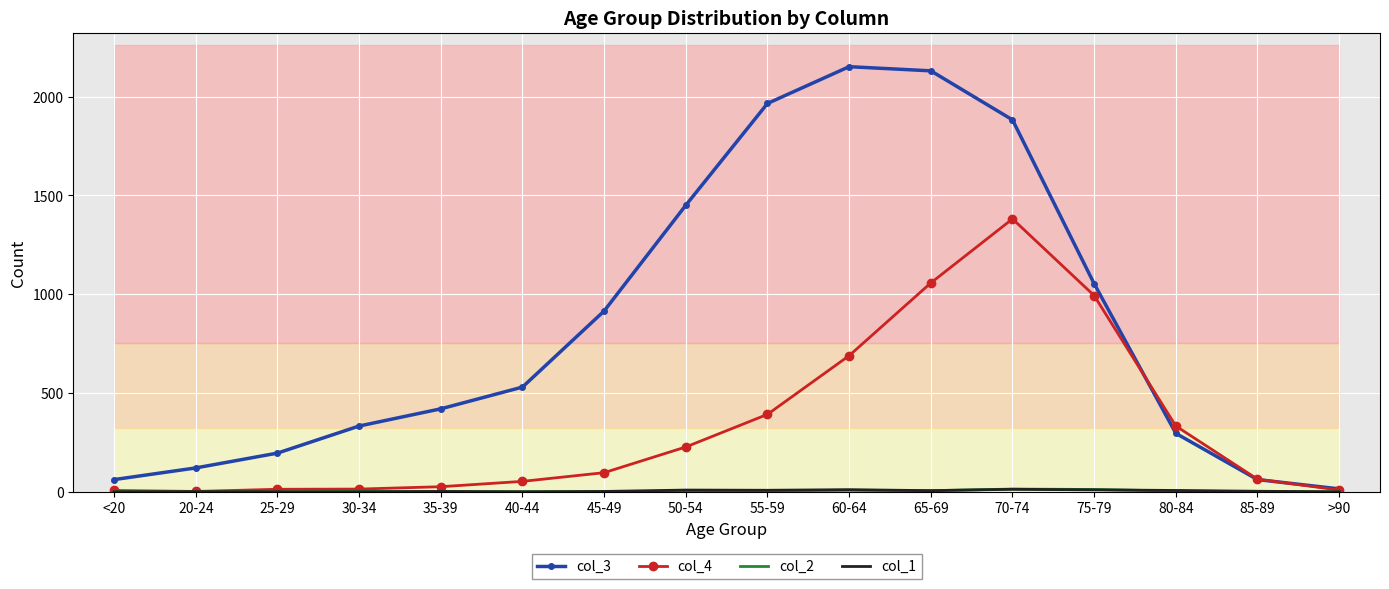

Read the col_3 value at 30-34, to the nearest 100.

300